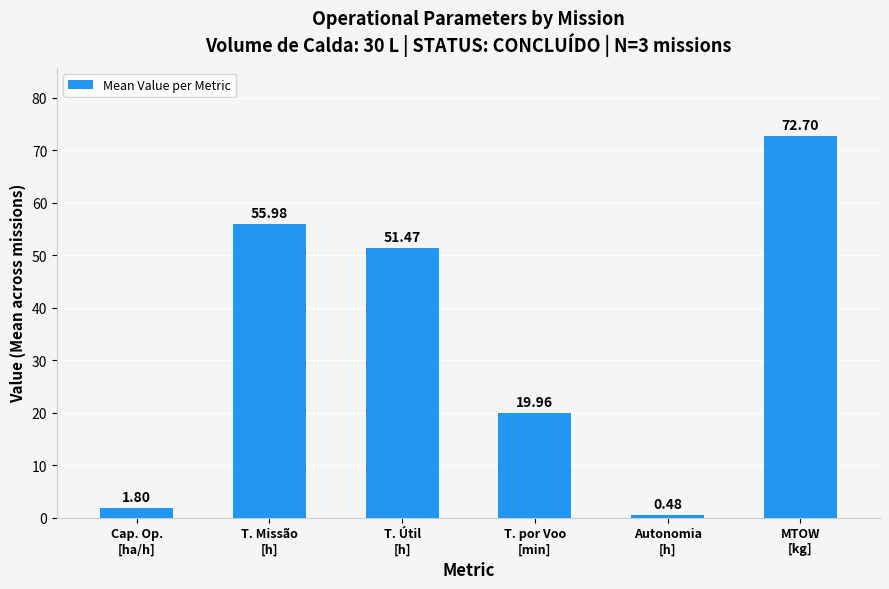

What is the difference between the maximum and minimum values?

72.2